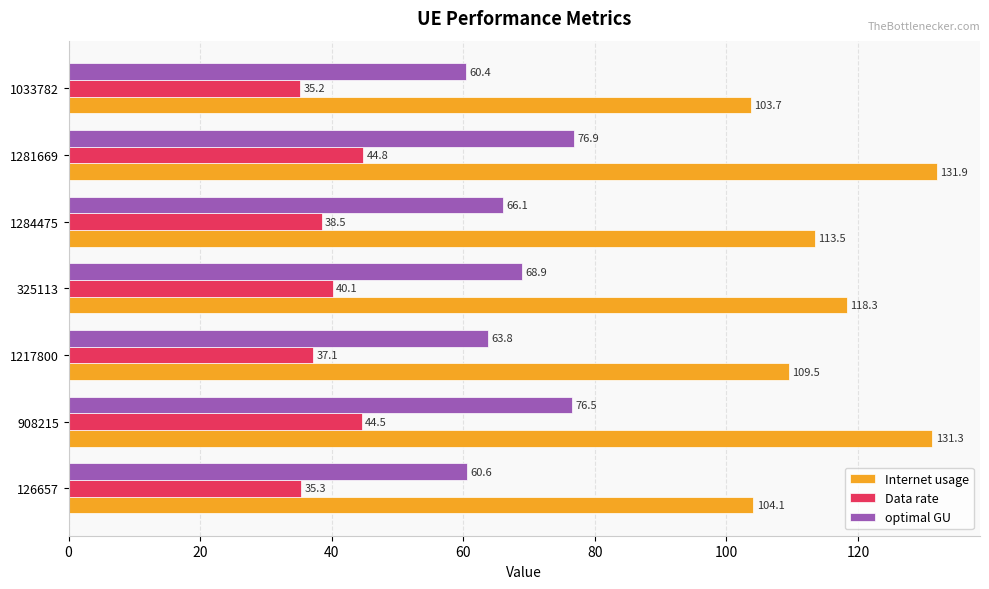

What is the smallest value displayed?

35.2